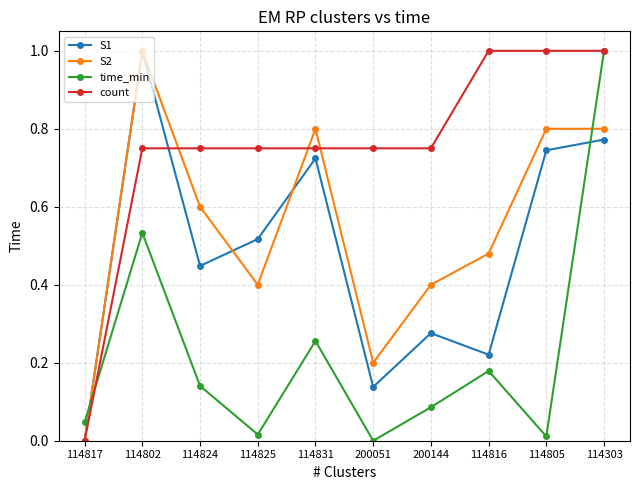

Which series has the largest total across all categories?

count